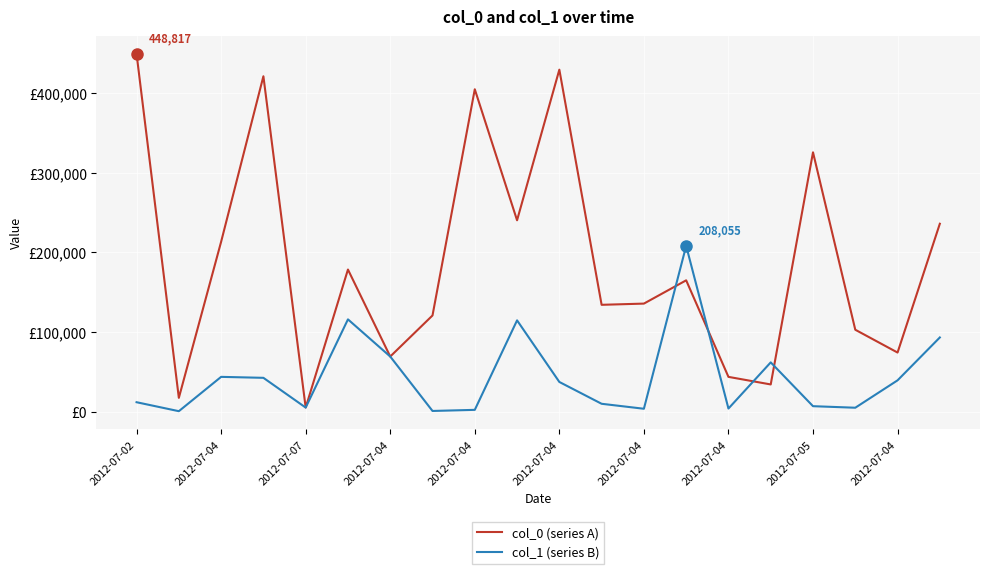

What are all the series names shown in the legend?

col_0 (series A), col_1 (series B)